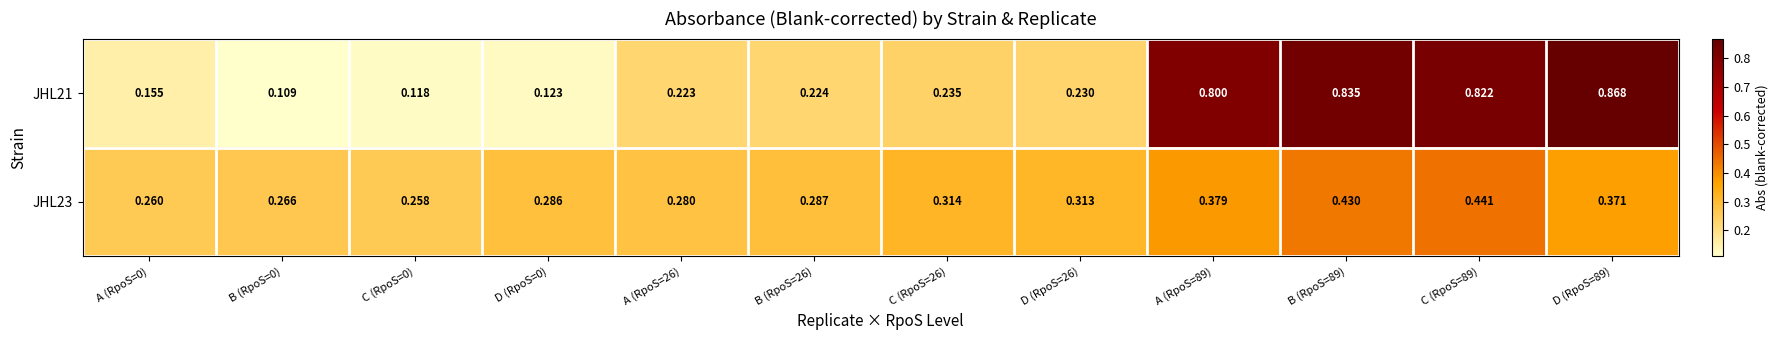

Is the value of JHL21 at B (RpoS=0) greater than the value of JHL23 at B (RpoS=89)?

No